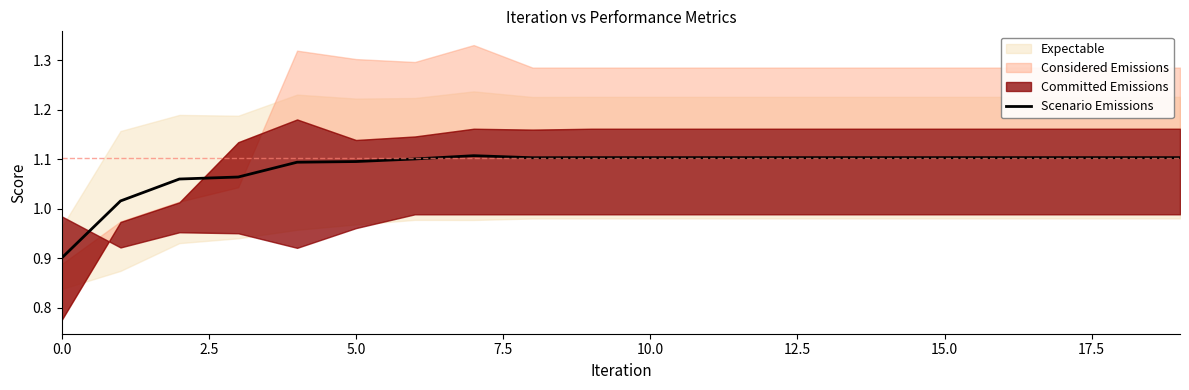

How many data points are above 1?

19